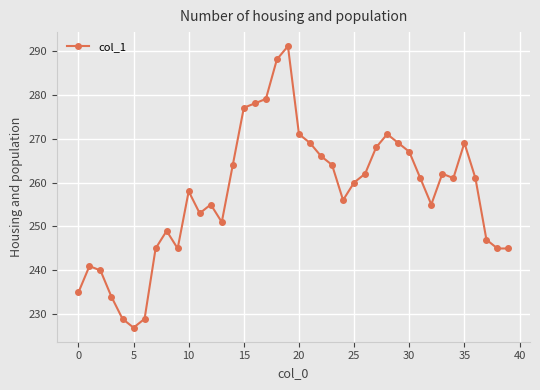

What is the value of the 14th point from the left?

251